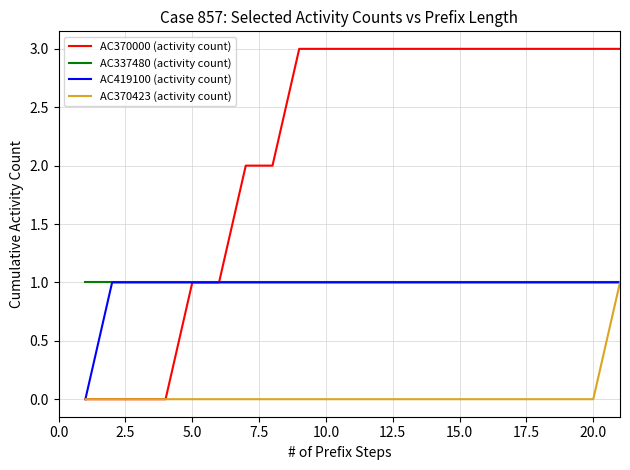

Which series has the widest spread of values?

AC370000 (activity count)